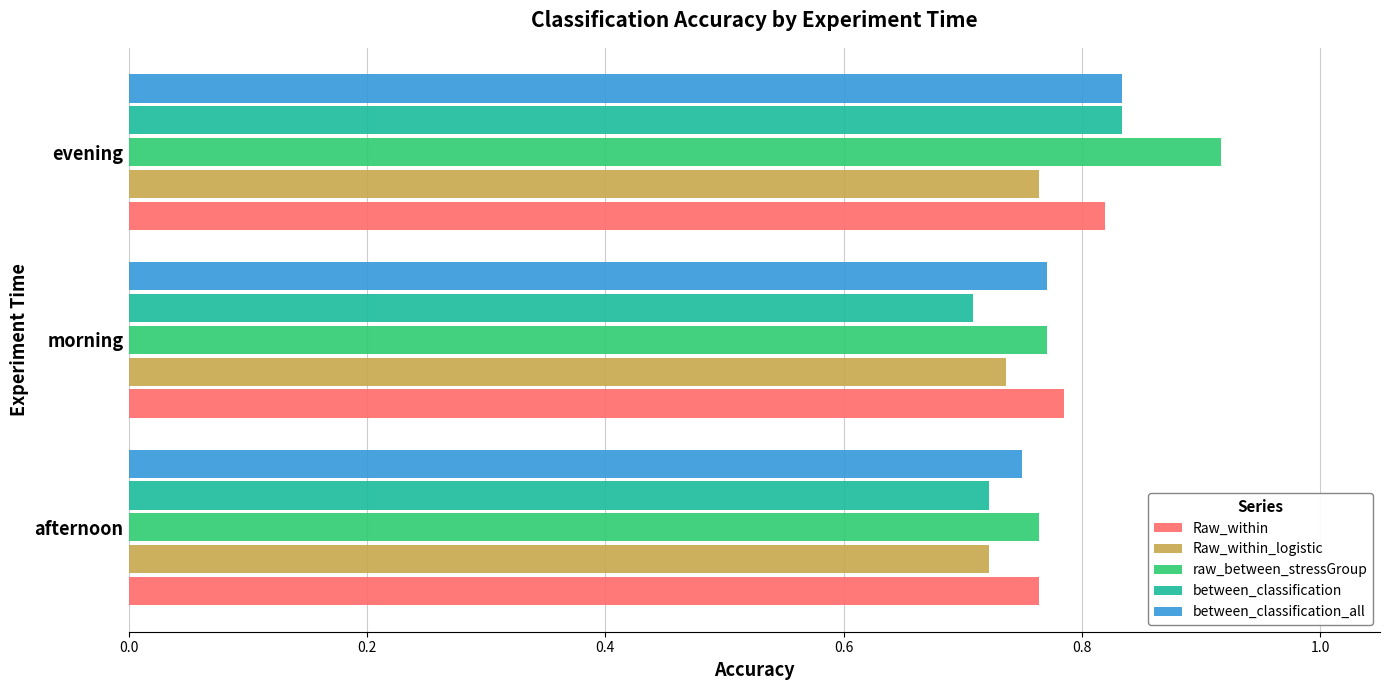

Which series has the largest range (max minus min)?

raw_between_stressGroup